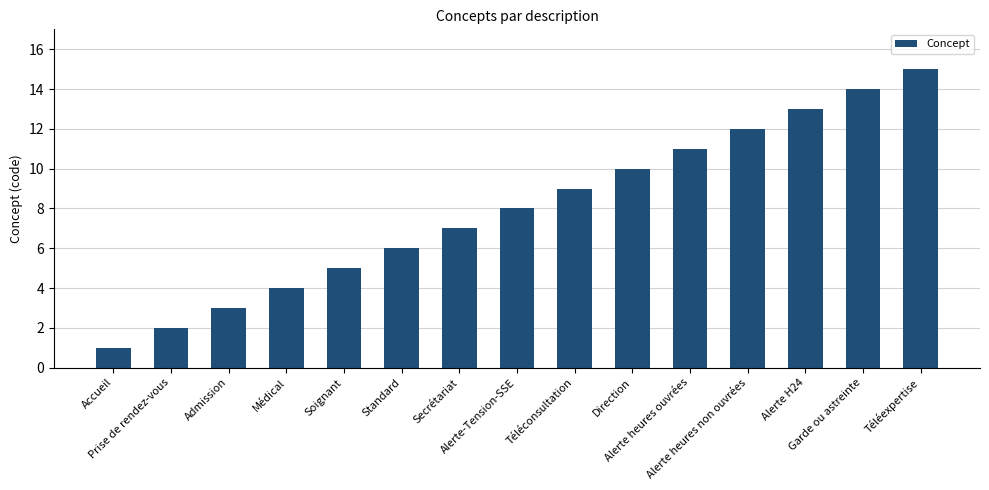

Reading left to right, transcribe all the data shown in this chart.

1	2	3	4	5	6	7	8	9	10	11	12	13	14	15